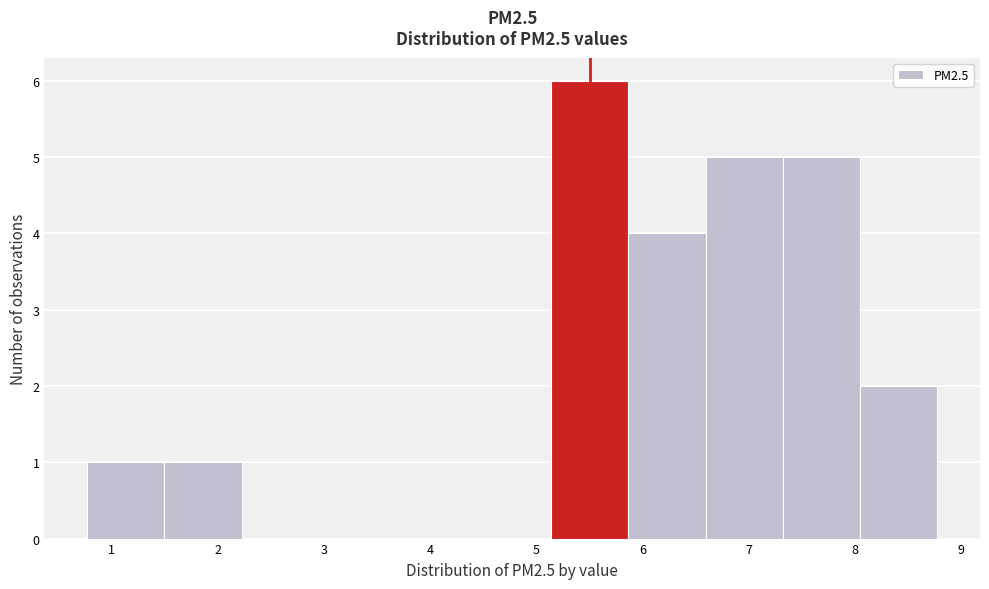

Reading left to right, list every bar in this chart as the range it spans on the x-axis followed by its height. Neither the bar edges nor the heights are printed on the chart, so give them approximately, as read against the axes.

0.8 to 1.5: 1
1.5 to 2.2: 1
2.2 to 2.9: 0
2.9 to 3.7: 0
3.7 to 4.4: 0
4.4 to 5.1: 0
5.1 to 5.9: 6
5.9 to 6.6: 4
6.6 to 7.3: 5
7.3 to 8.0: 5
8.0 to 8.8: 2